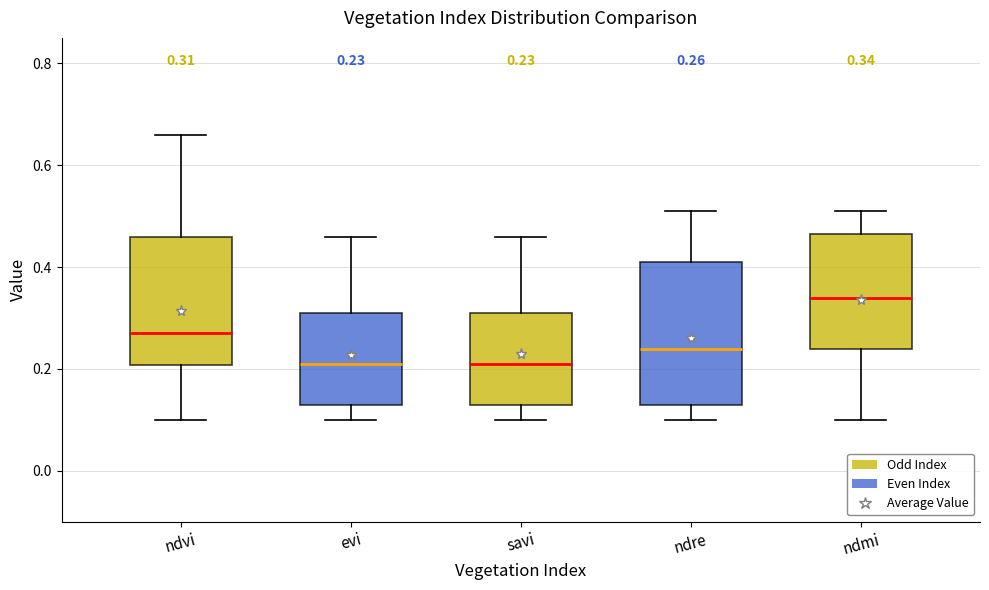

Which box is the tallest, from its lower edge to its upper edge?

ndre